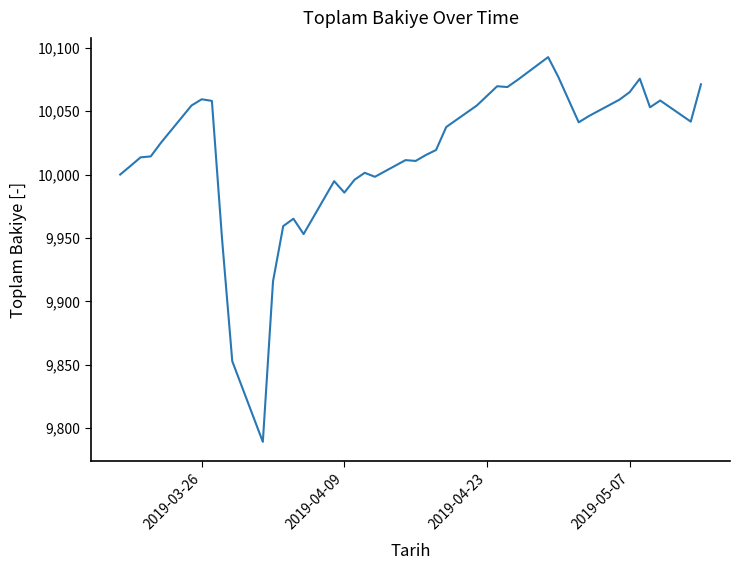

What is the smallest value displayed?

9789.2